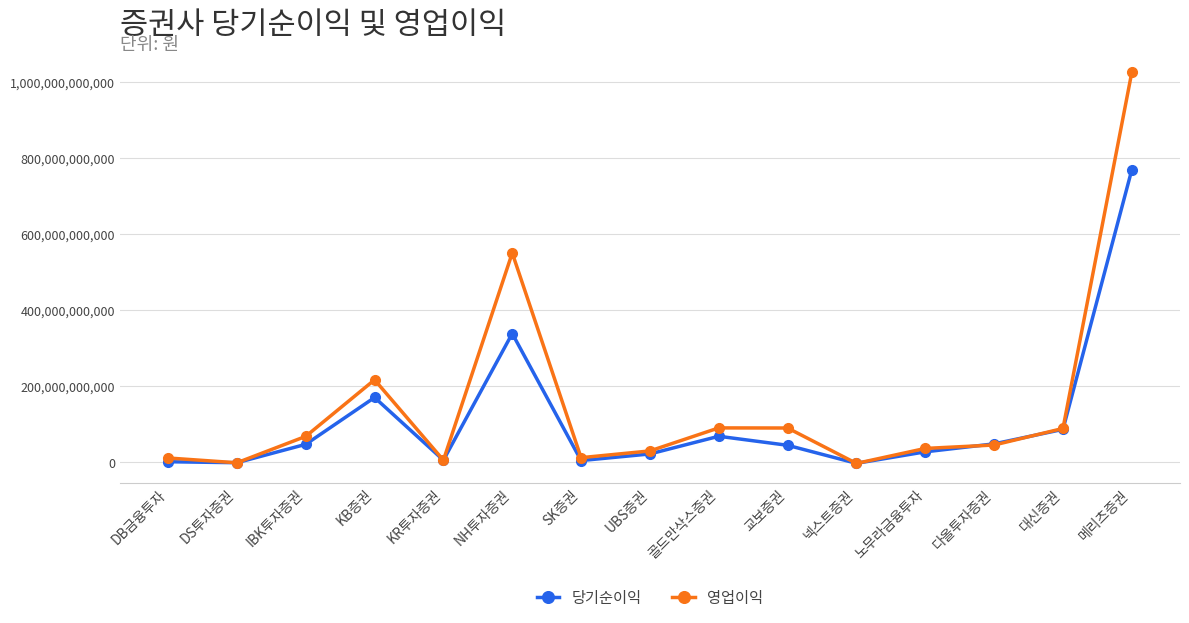

Where is 당기순이익 nearest to the value 383102709311?

NH투자증권